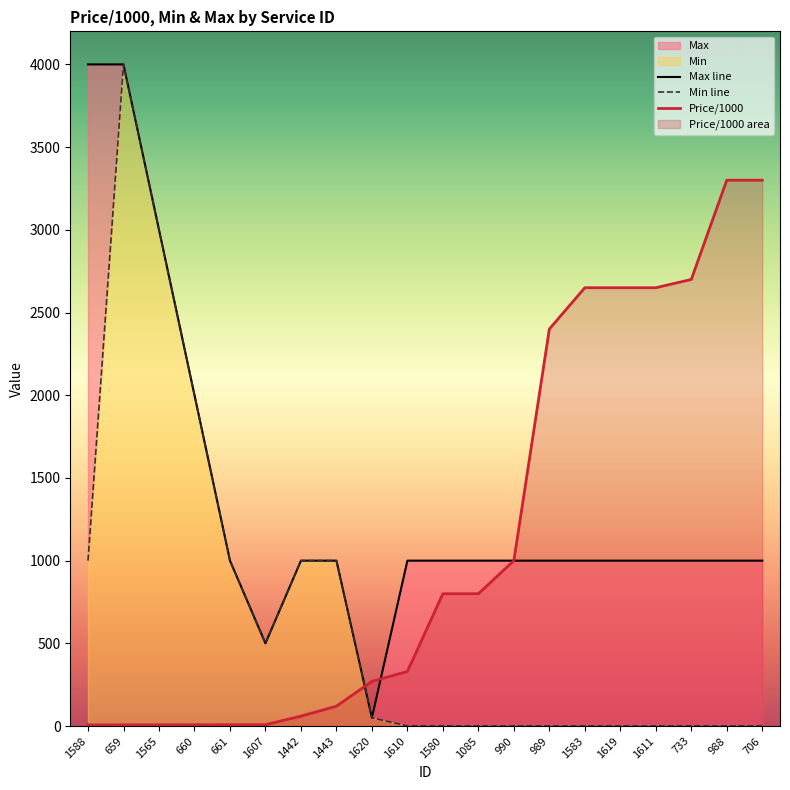

List the series in order of their peak value, highest first.

Min, Max, Price/1000